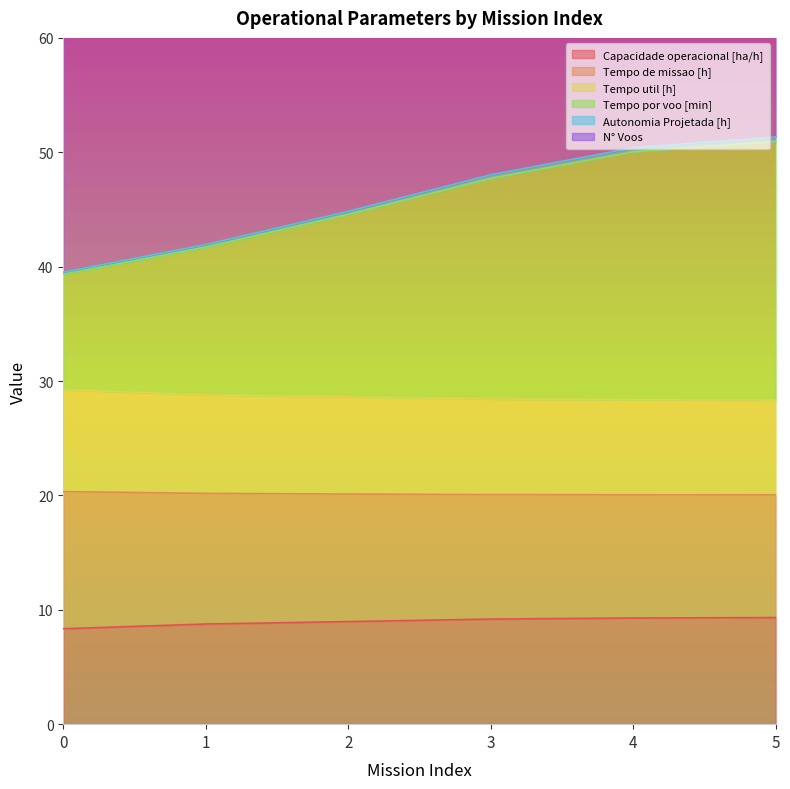

What is the sum of the Capacidade operacional [ha/h] values at 3 and 4?

18.5